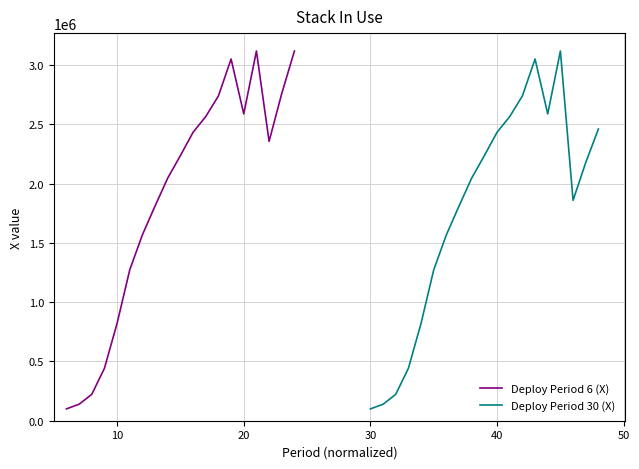

Rank the series by their average value, from highest to lowest.

Deploy Period 6 (X), Deploy Period 30 (X)